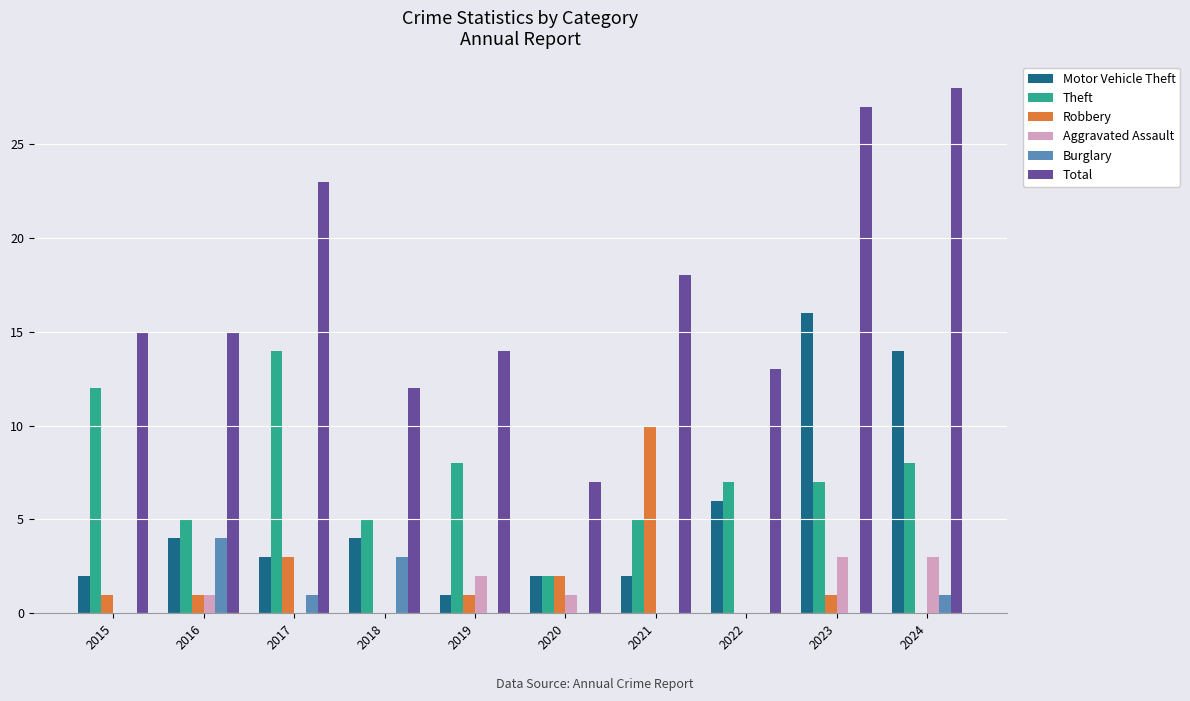

The value of Burglary at 2022 is -2. True or false?

False